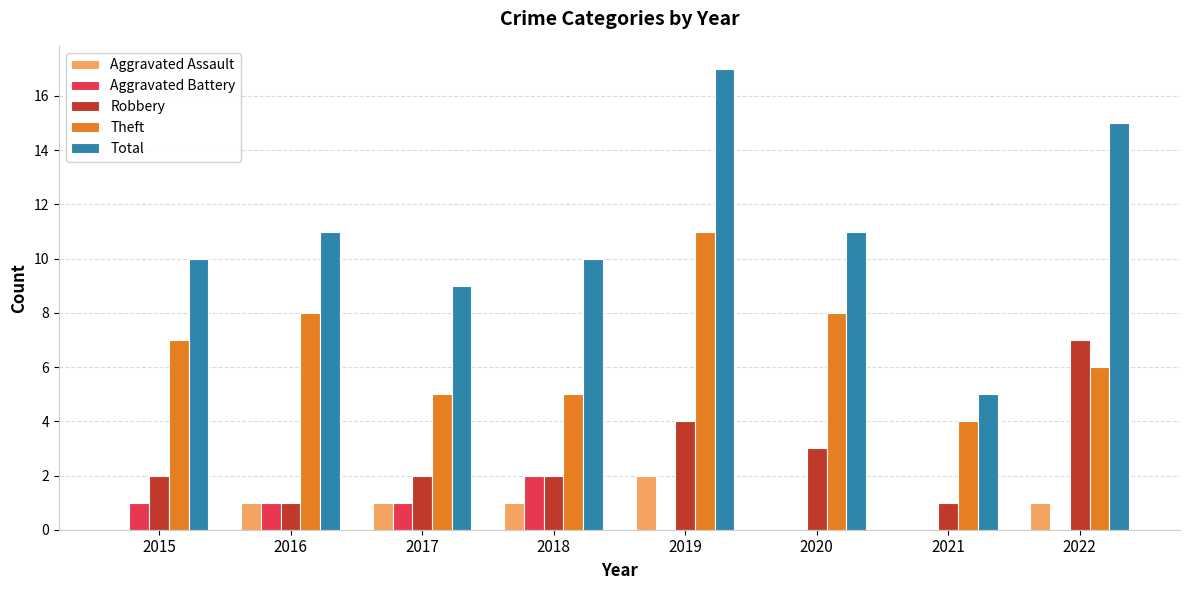

True or false: Total has a value of 3 at 2018.

False